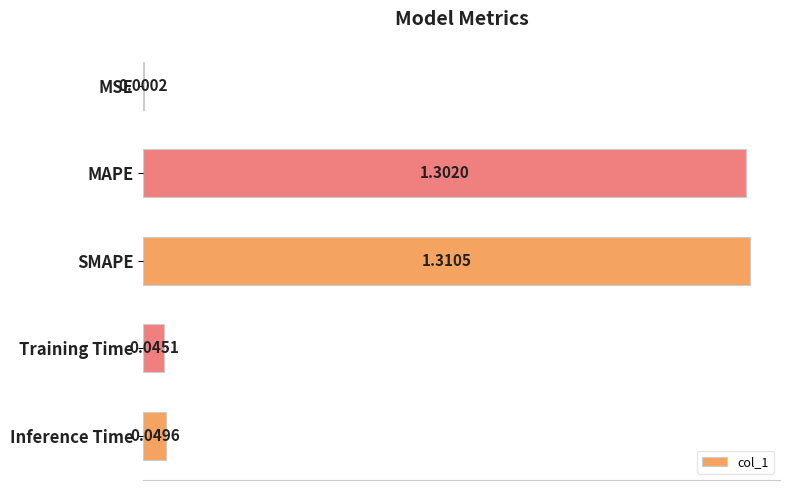

Between SMAPE and MAPE, which is larger?

SMAPE